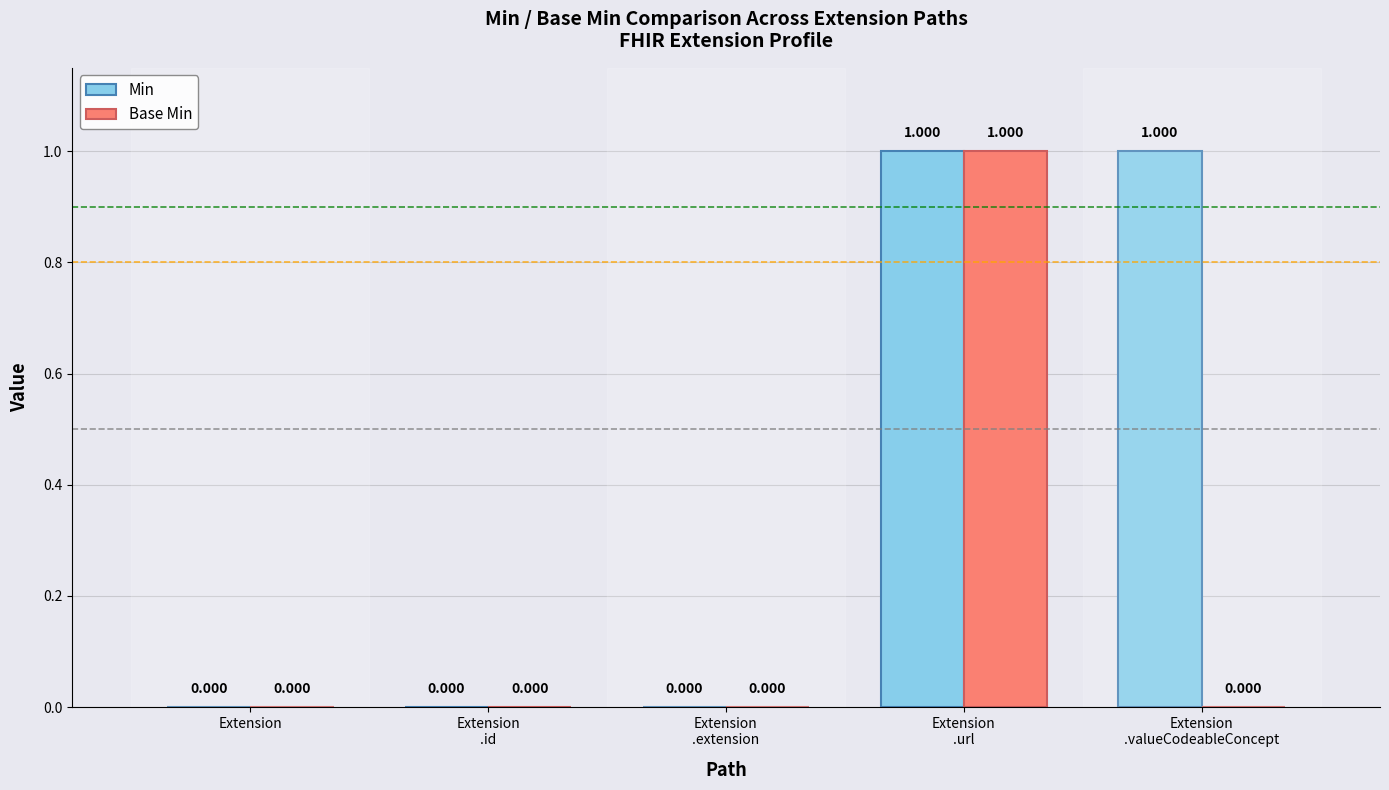

How many groups of bars are there?

5